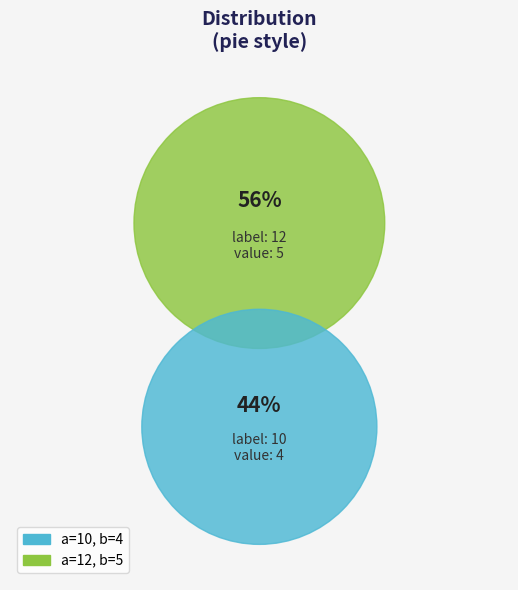

Count the number of slices in the pie.

2